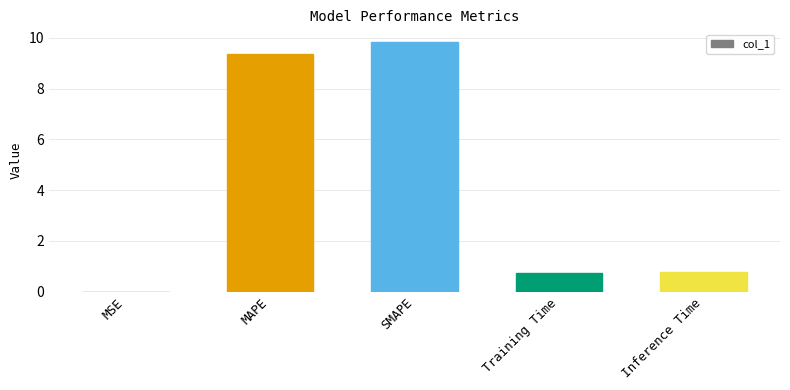

The value at Training Time is 0.7. True or false?

True